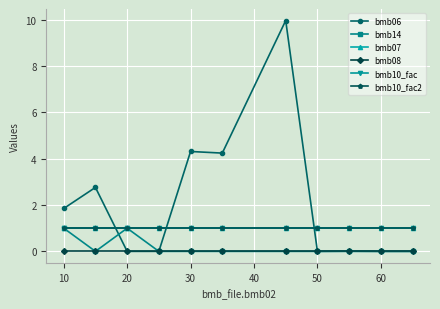

Does the chart have visible grid lines?

Yes